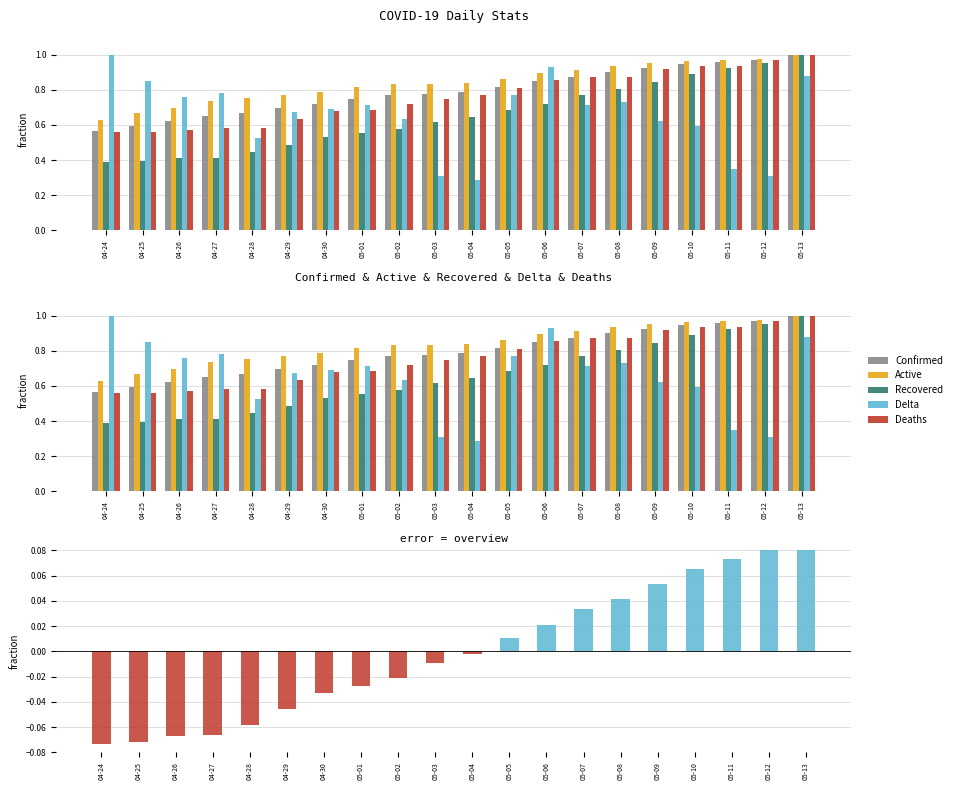

Which category has the lowest value in the Deaths series?

04-24